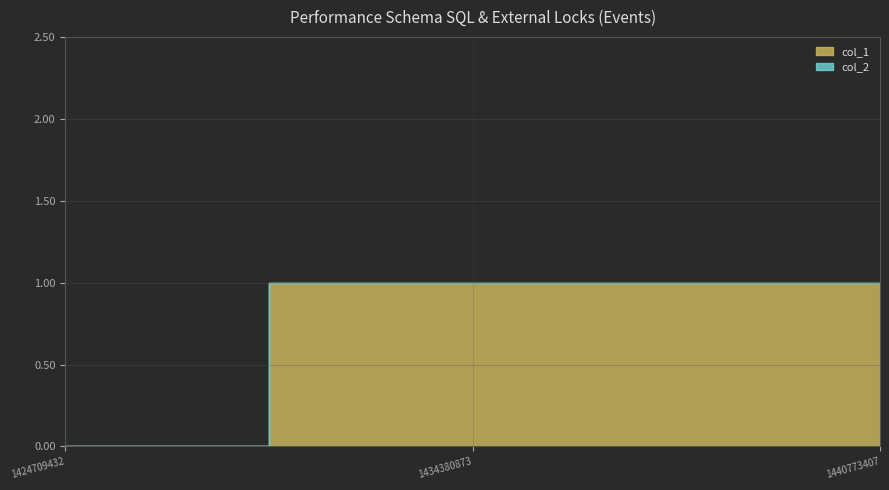

List the series in order of their peak value, lowest first.

col_2, col_1